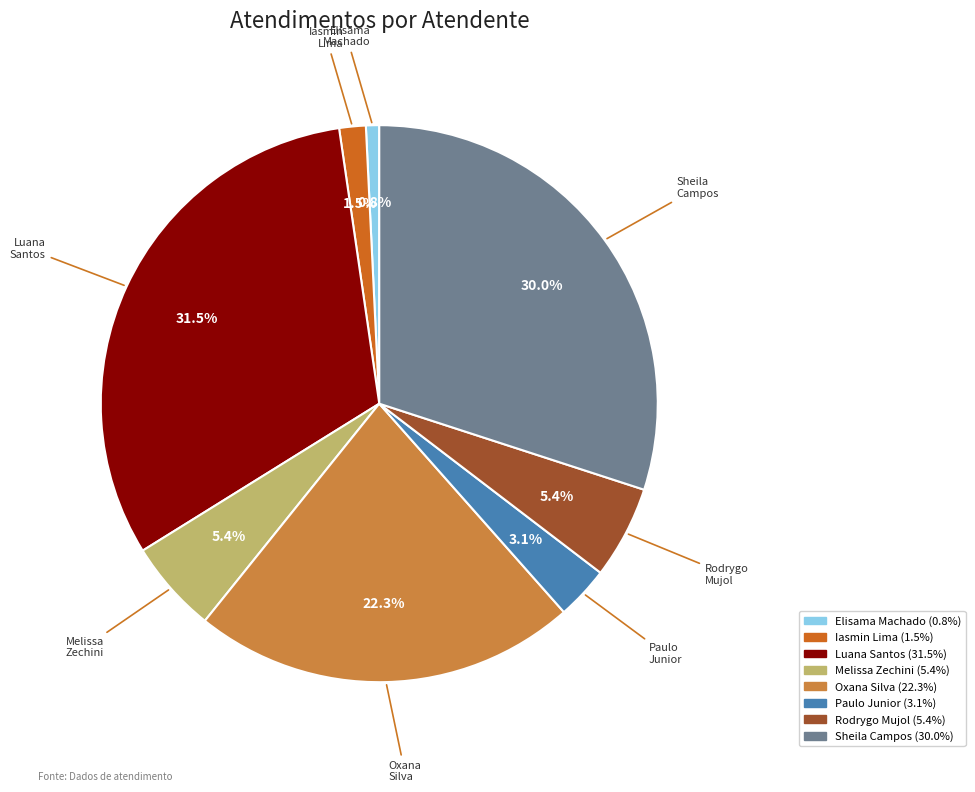

How many slices are in this pie chart?

8